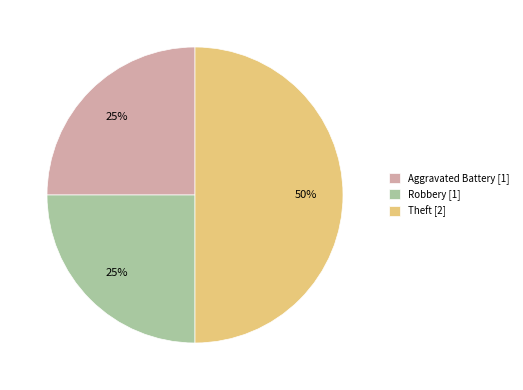

Is it true that Theft is 40% of the pie?

False